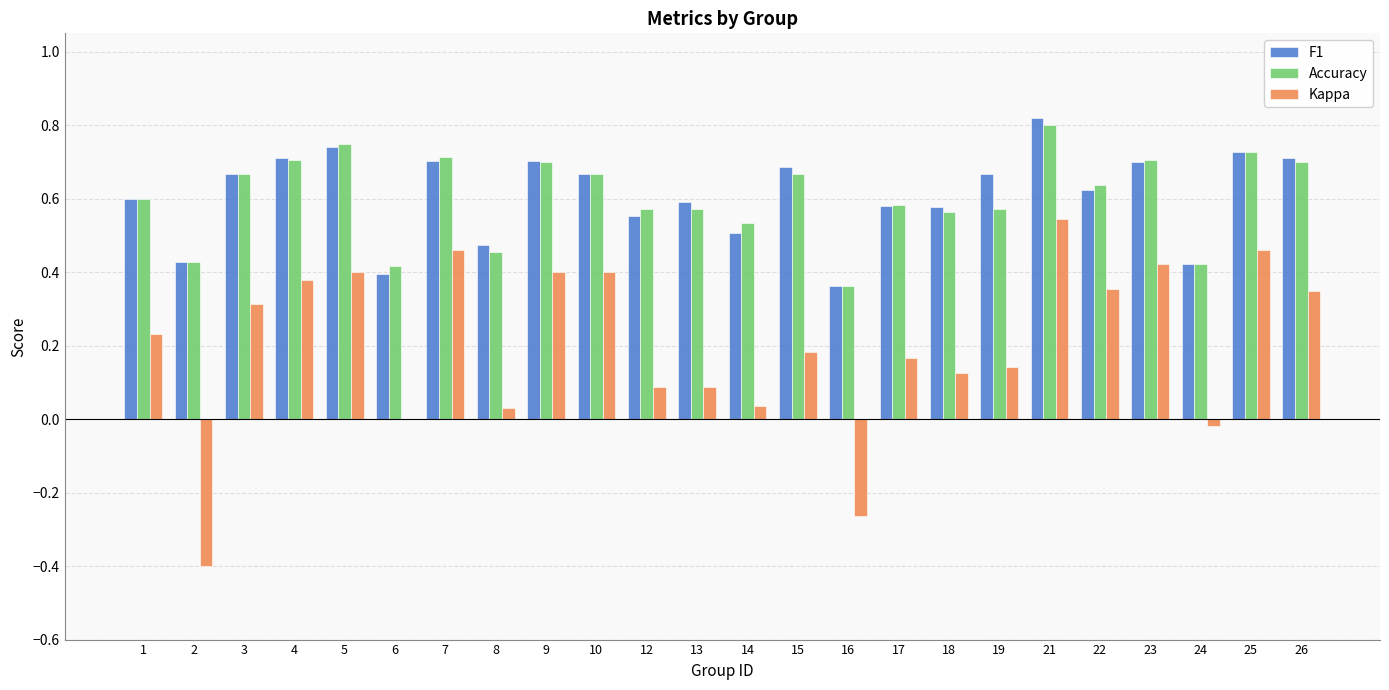

What are all the series names shown in the legend?

F1, Accuracy, Kappa